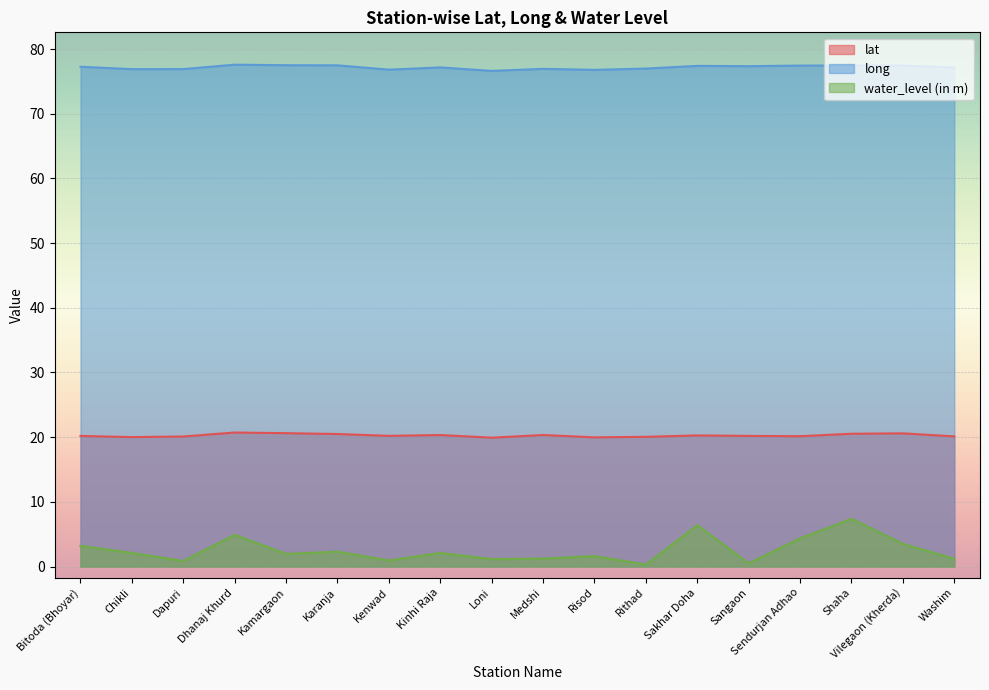

How many values in the water_level (in m) series are below 2?

9